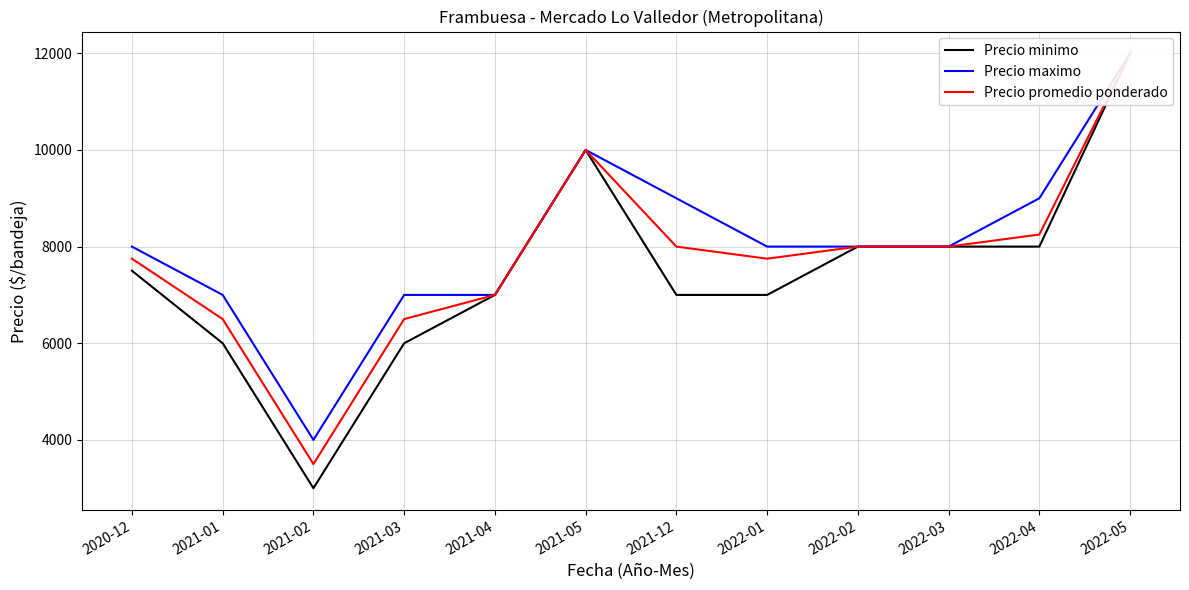

What value does the Precio maximo series have at 2021-04, to the nearest 50?

7000